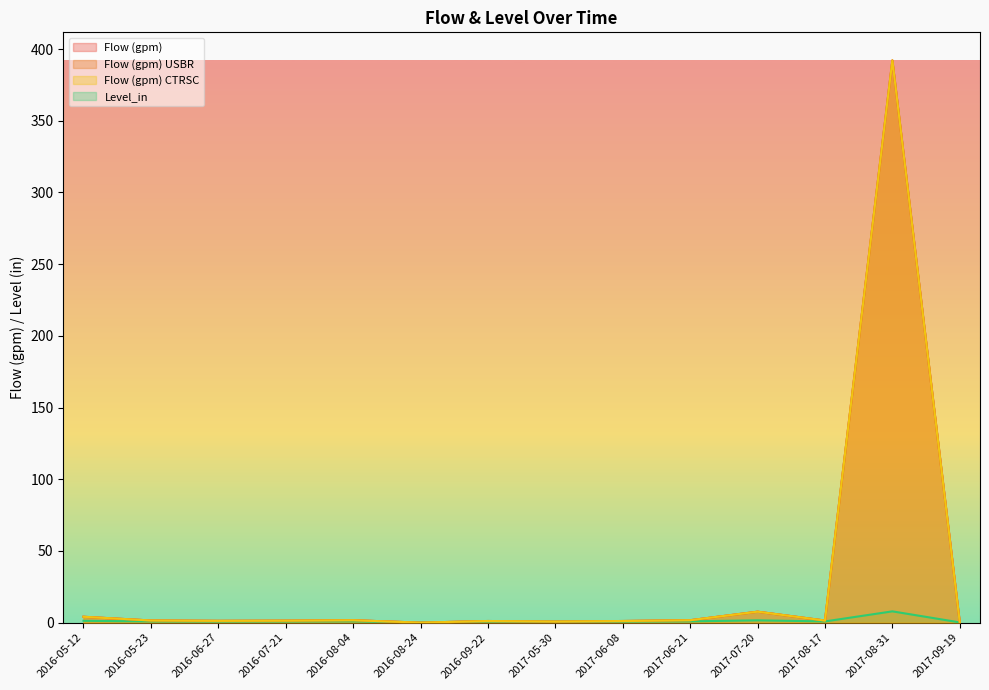

At which label is Flow (gpm) closest to 196?

2017-07-20